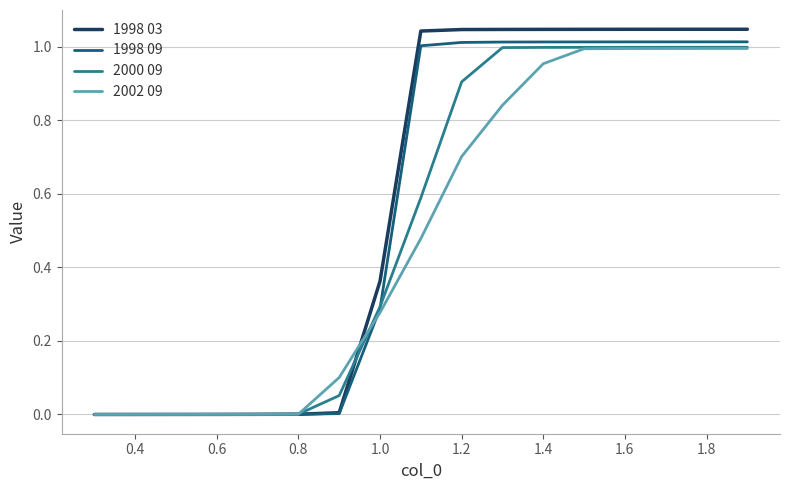

Which series has the widest spread of values?

1998 03